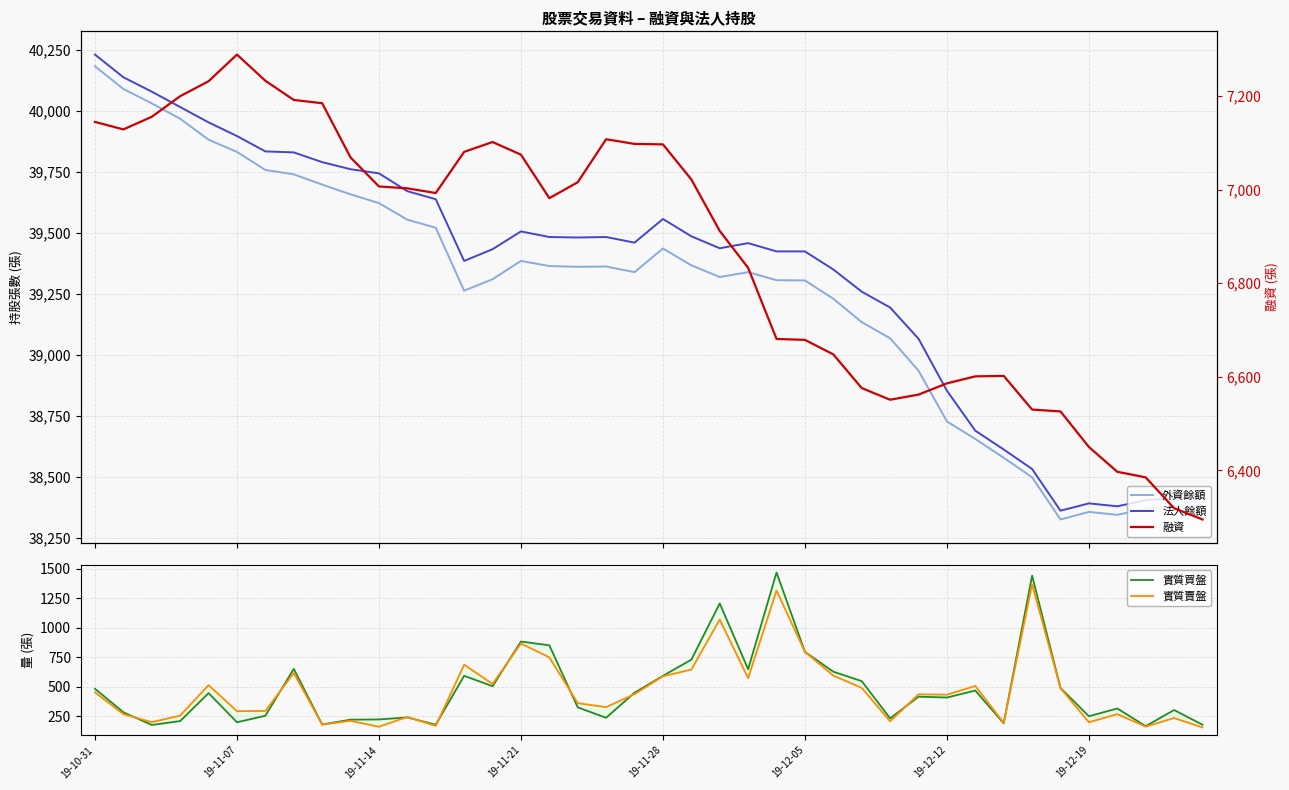

At which label is 法人餘額 closest to 39297?

27